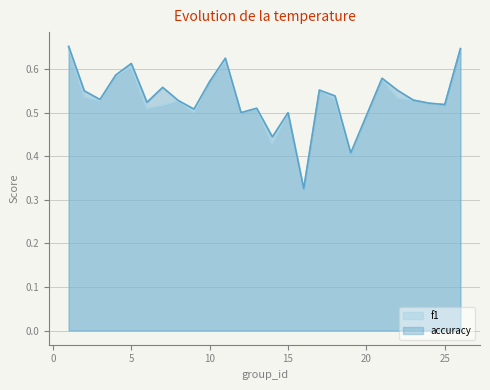

Between 4 and 15, which is larger?

4